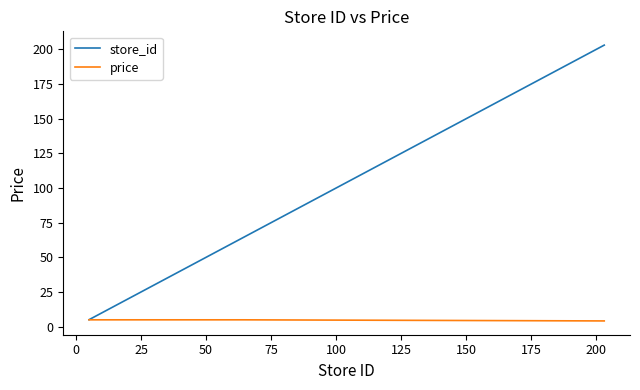

What is the maximum value shown in the chart?

203.0